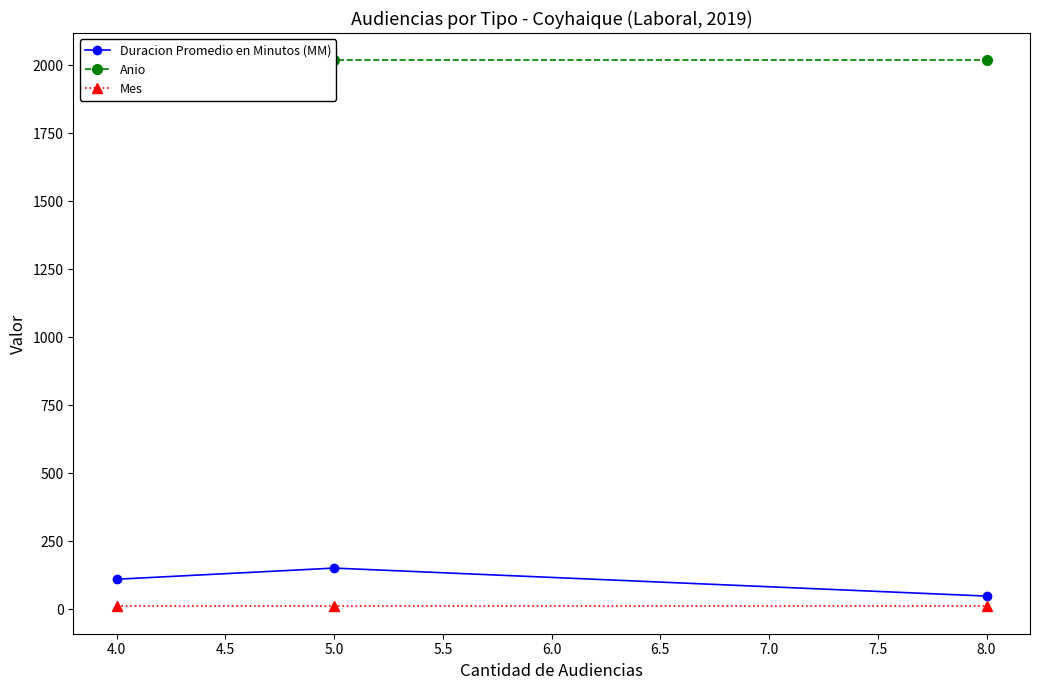

What is the minimum value for Mes?

10